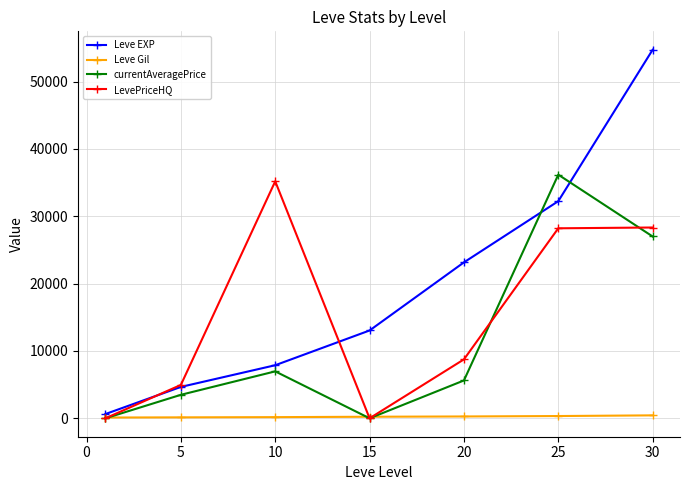

What is the maximum value shown in the chart?

54726.7